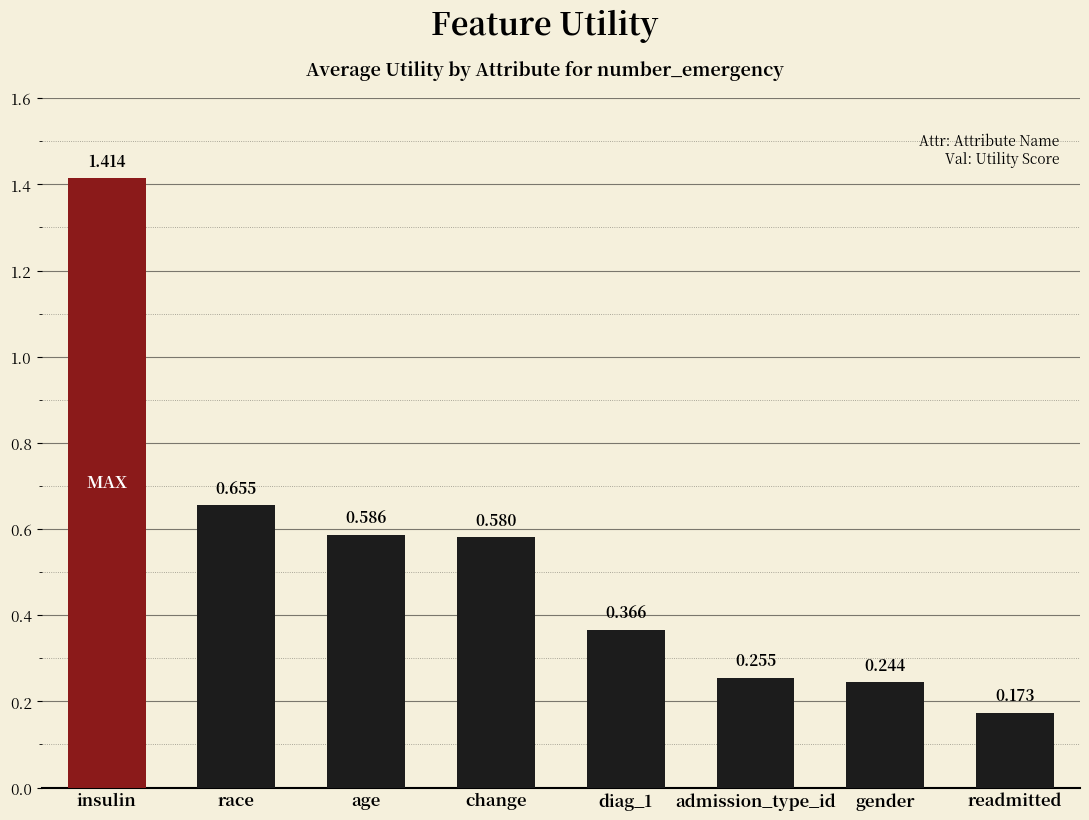

Count the values in the range 0 to 1.

7